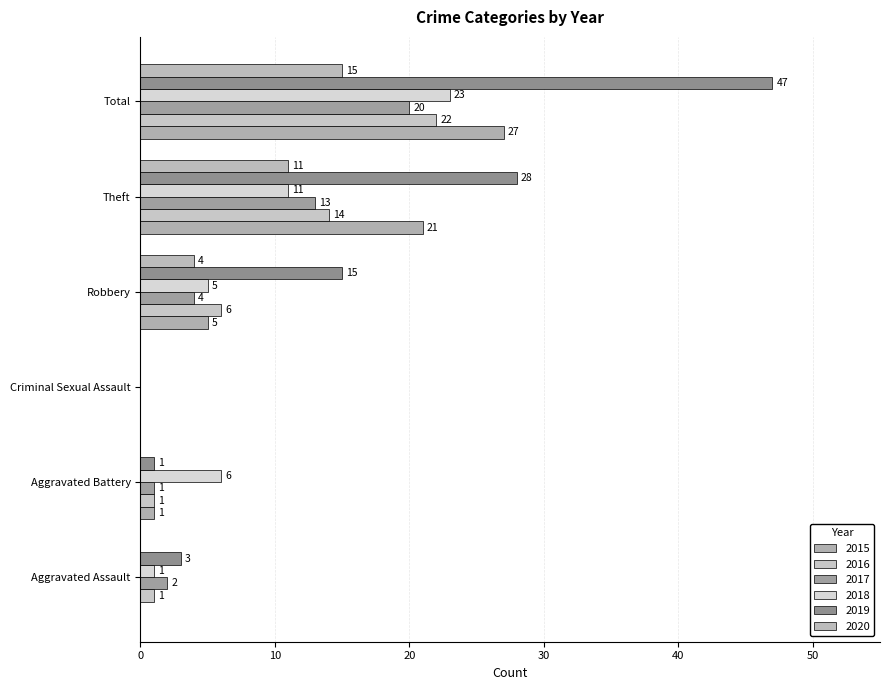

Reading left to right, list all the values displayed in this chart.

2015: Aggravated Assault=0	Aggravated Battery=1	Criminal Sexual Assault=0	Robbery=5	Theft=21	Total=27
2016: Aggravated Assault=1	Aggravated Battery=1	Criminal Sexual Assault=0	Robbery=6	Theft=14	Total=22
2017: Aggravated Assault=2	Aggravated Battery=1	Criminal Sexual Assault=0	Robbery=4	Theft=13	Total=20
2018: Aggravated Assault=1	Aggravated Battery=6	Criminal Sexual Assault=0	Robbery=5	Theft=11	Total=23
2019: Aggravated Assault=3	Aggravated Battery=1	Criminal Sexual Assault=0	Robbery=15	Theft=28	Total=47
2020: Aggravated Assault=0	Aggravated Battery=0	Criminal Sexual Assault=0	Robbery=4	Theft=11	Total=15